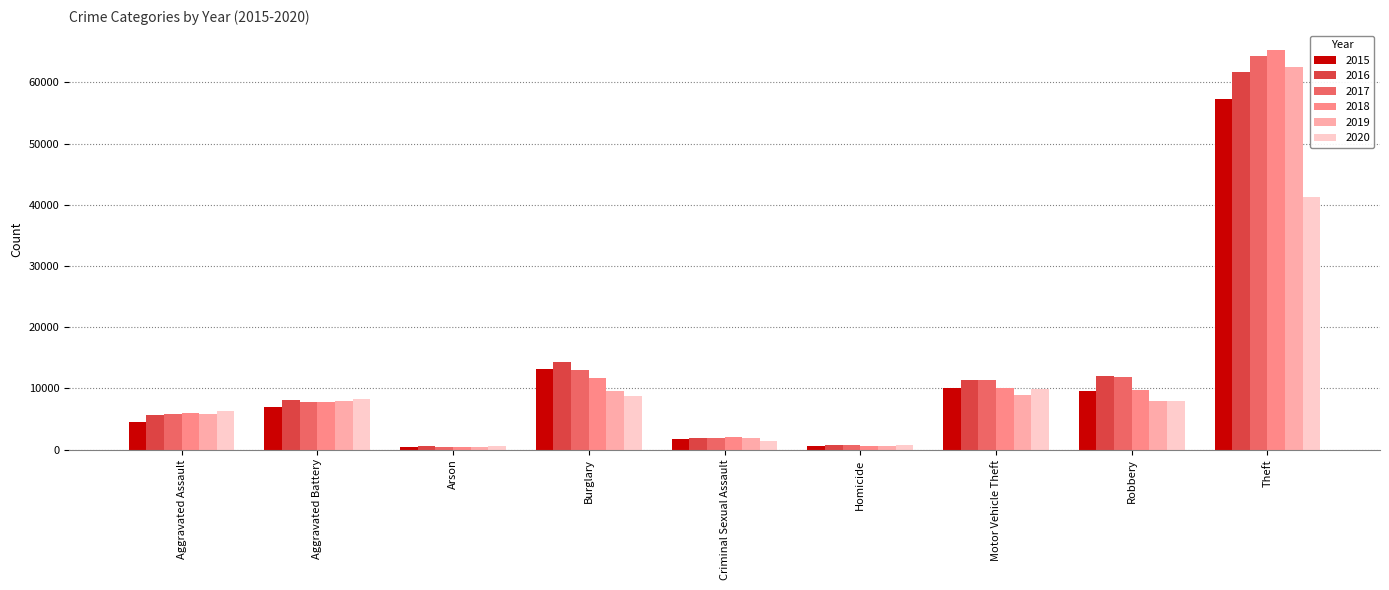

Are the bars horizontal?

No